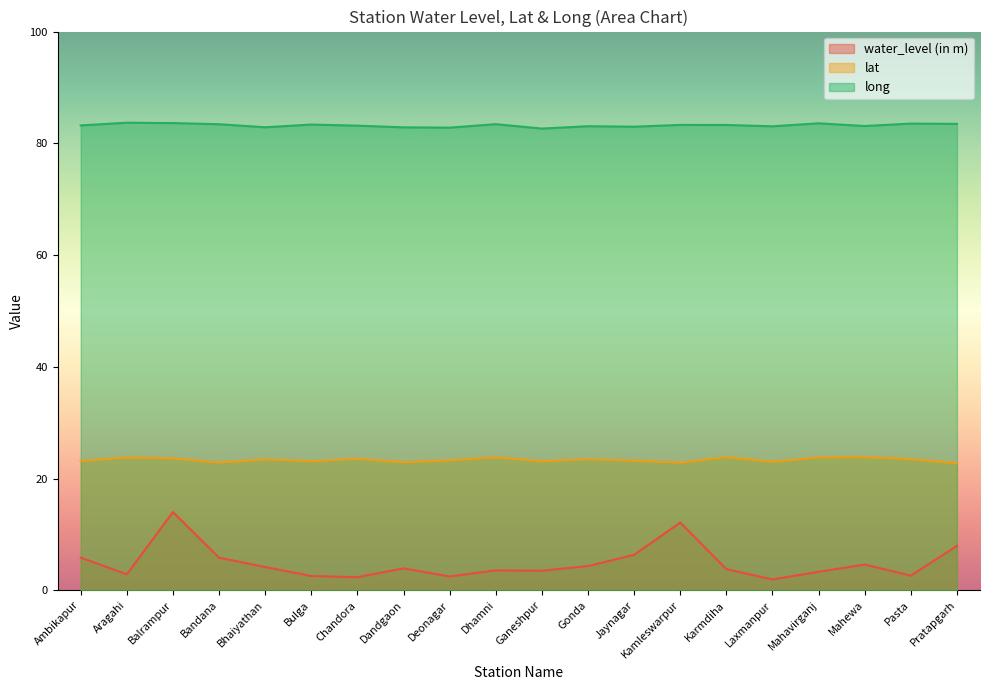

How many categories are shown in the chart?

20